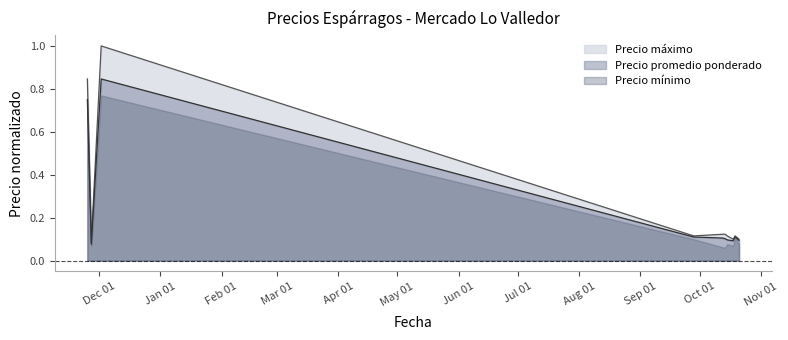

Which series has the largest total across all categories?

Precio máximo